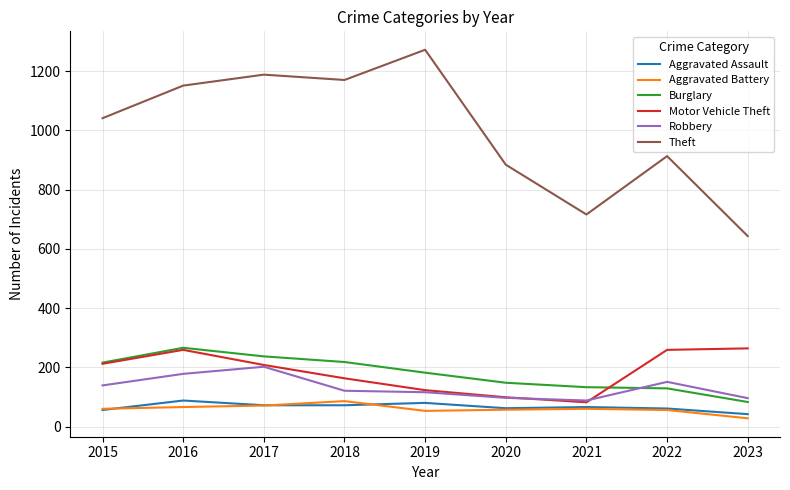

True or false: Robbery has more than 1 points higher than both neighbors.

True